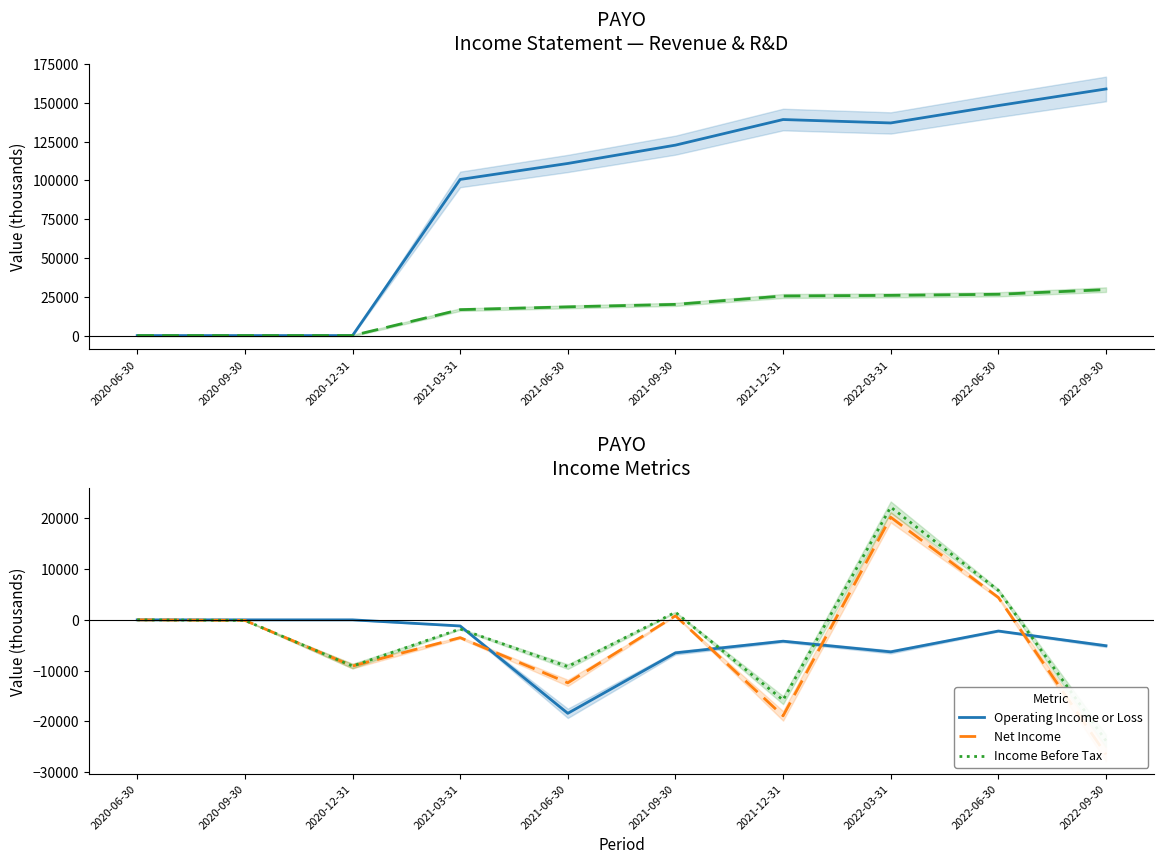

What is the sum of all Operating Income or Loss values?

-43900